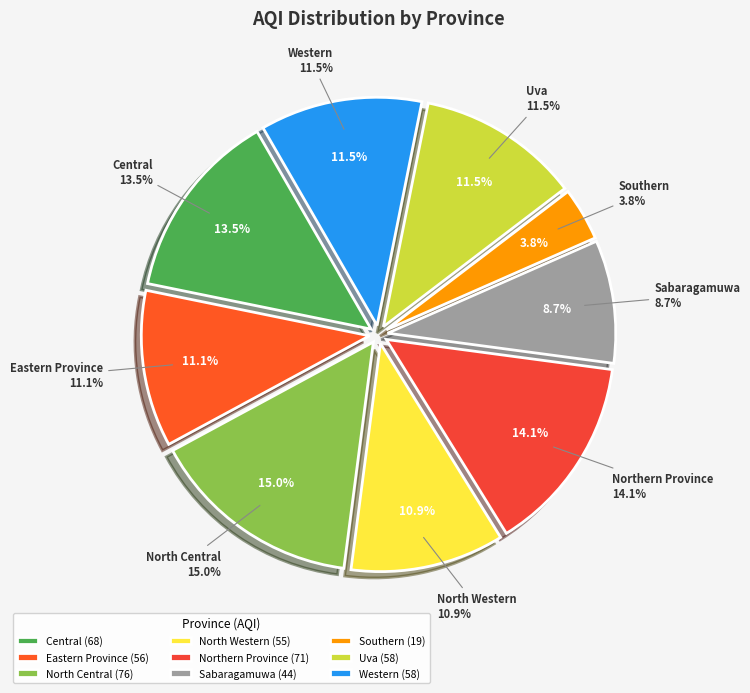

To the nearest percent, what is the combined percentage of Eastern Province and Southern?

15%